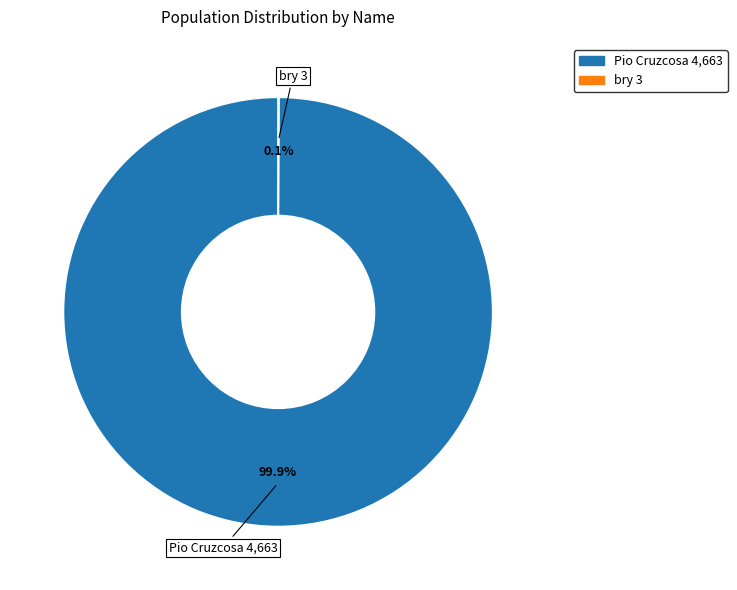

Which category has the biggest portion of the pie?

Pio Cruzcosa